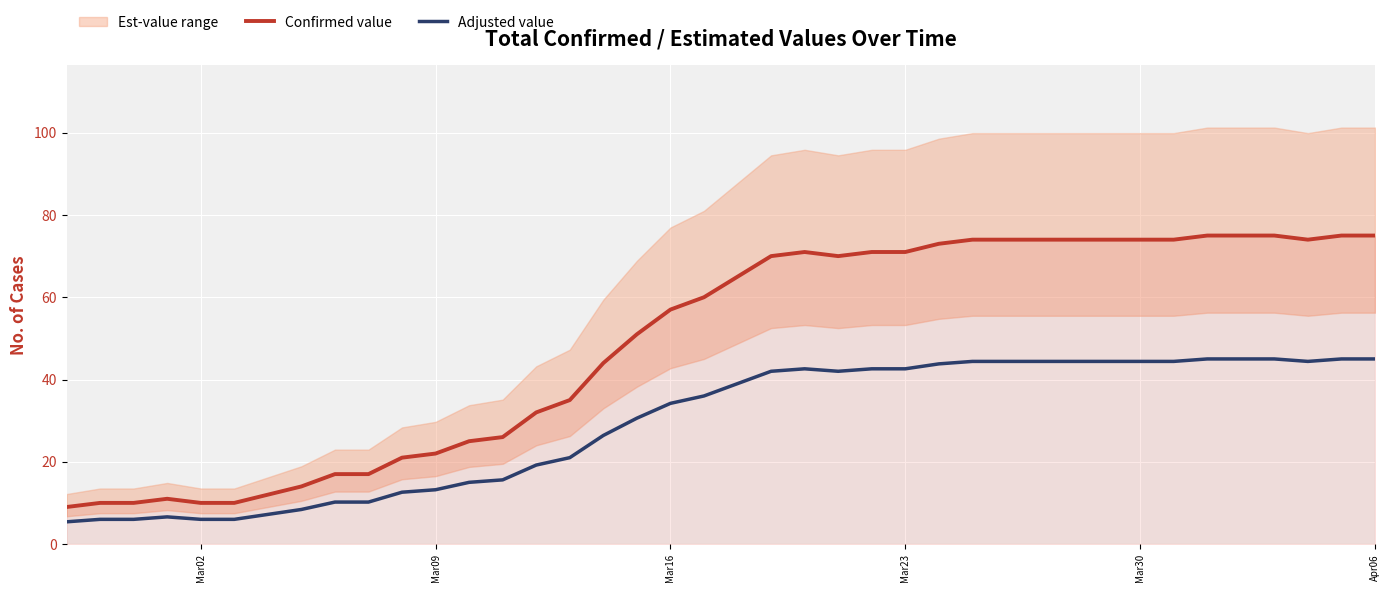

True or false: Adjusted value and Confirmed value cross at least once.

False